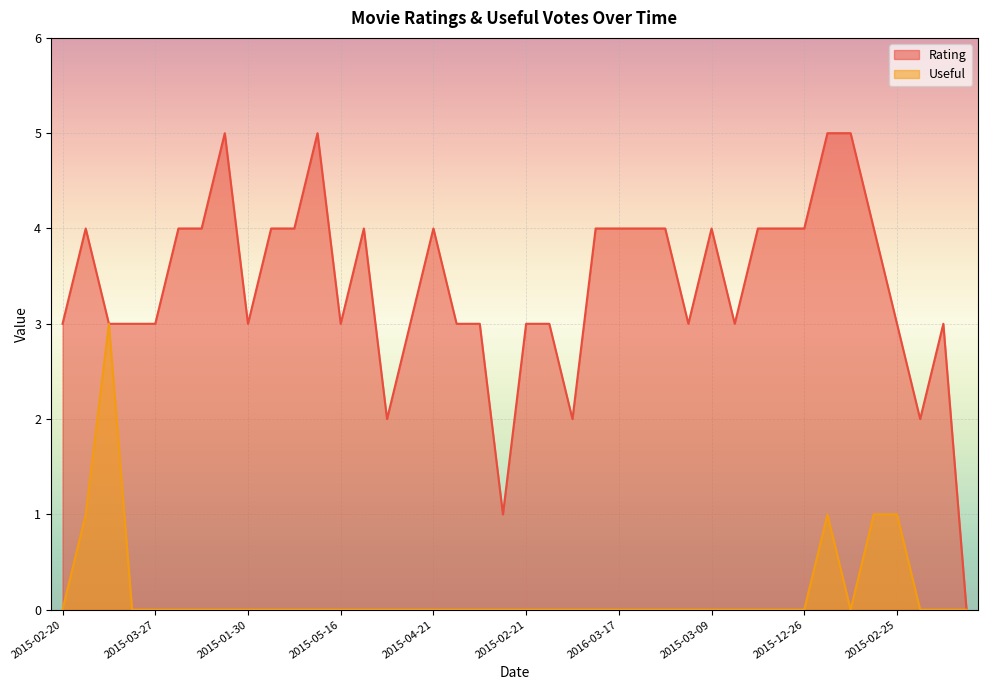

What value does the Rating series have at 2015-01-07?

1